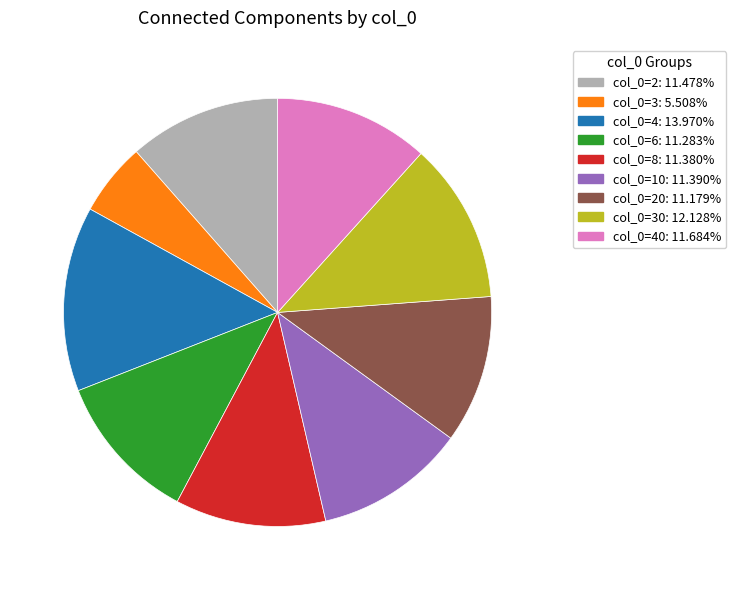

Is there a majority slice in this chart?

No